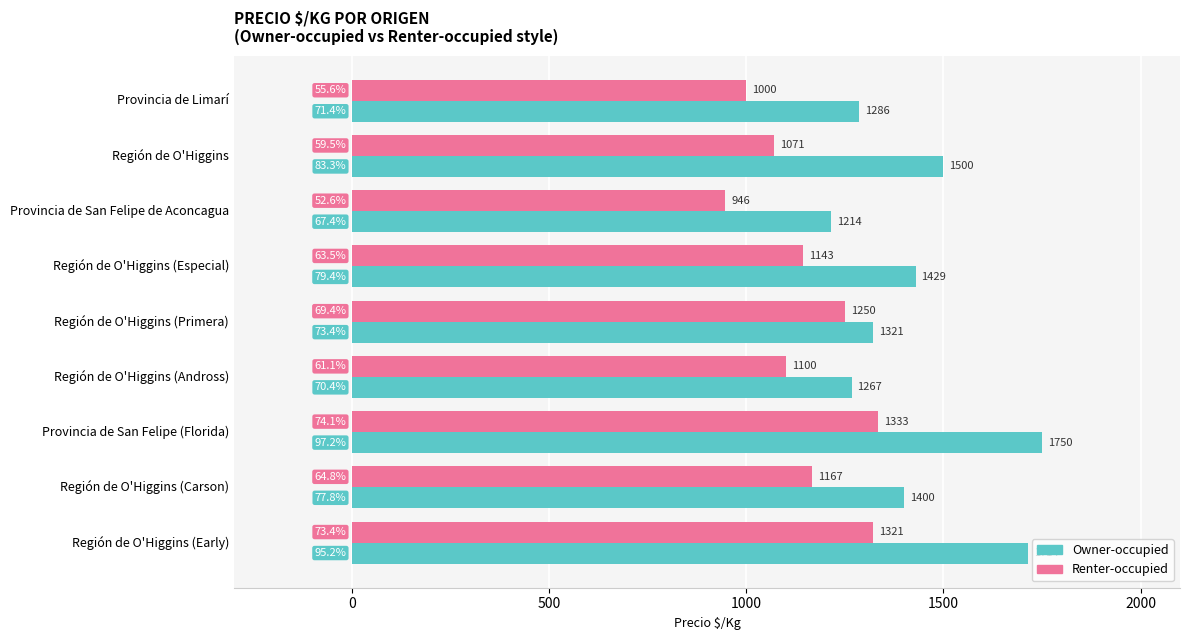

What is the minimum value shown in the chart?

946